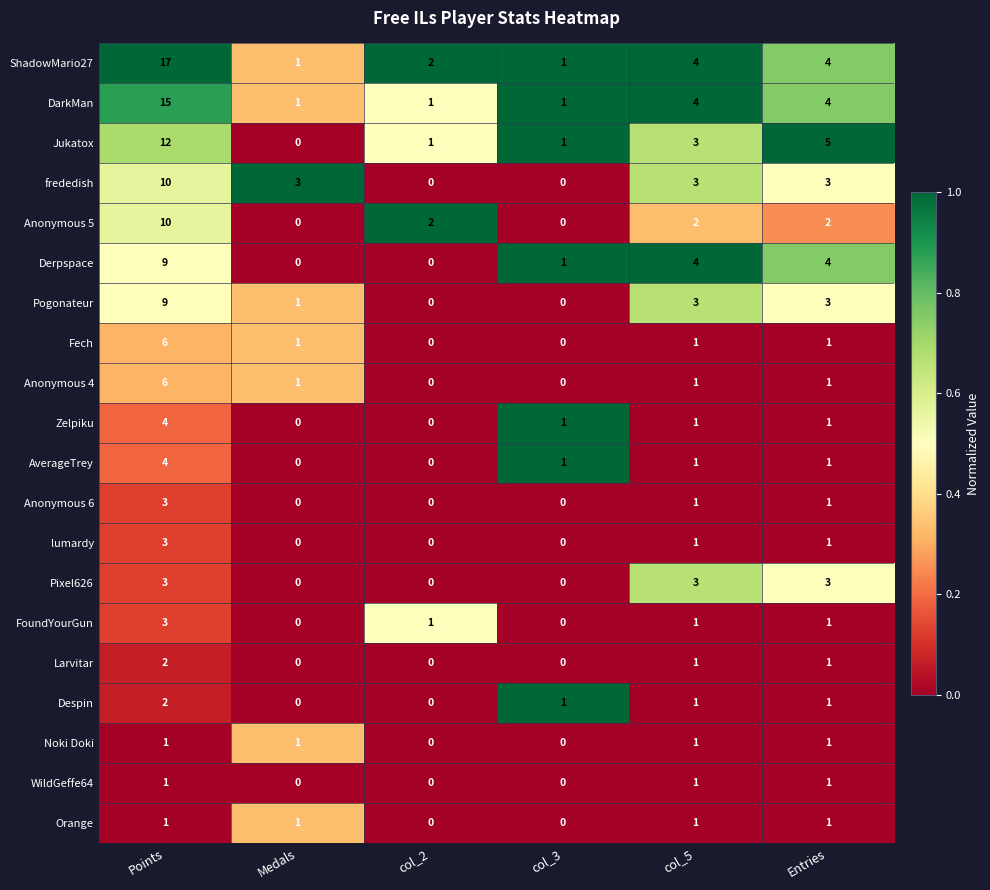

Is the value of Anonymous 6 at col_3 greater than the value of Jukatox at col_5?

No